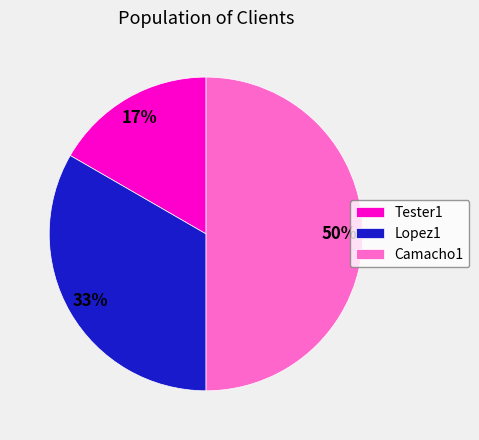

Count the number of slices in the pie.

3